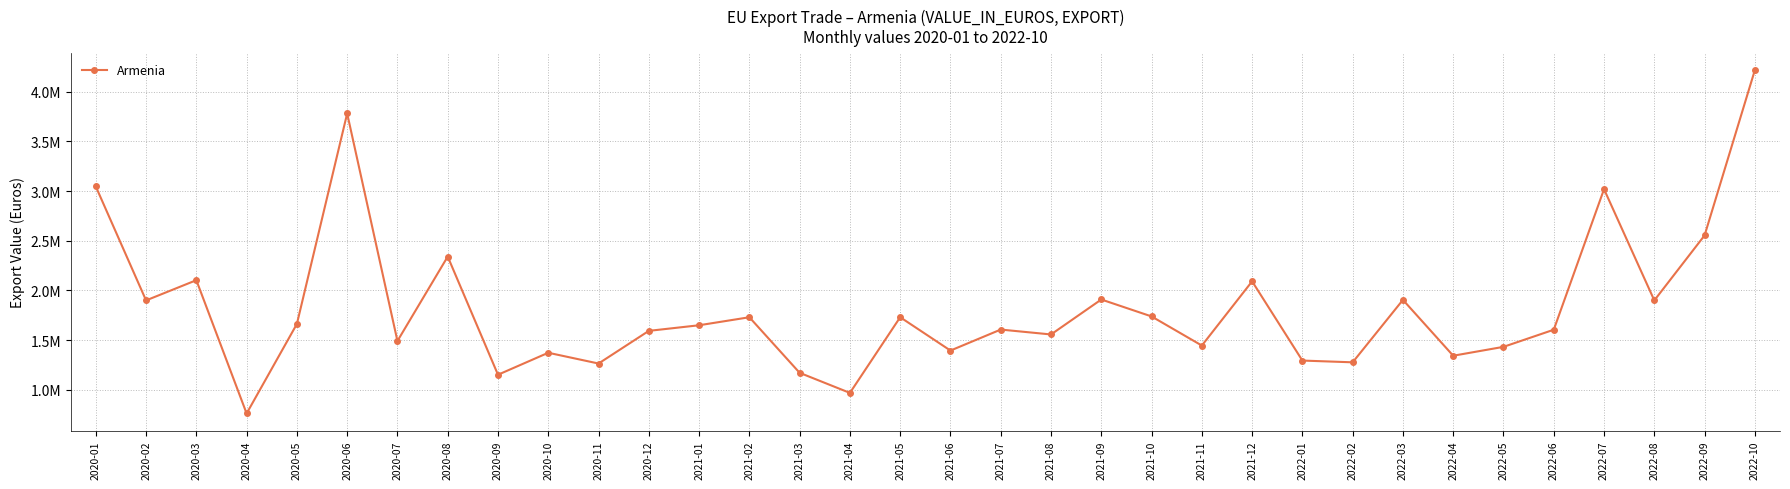

The value at 2021-01 is 1650435. True or false?

True